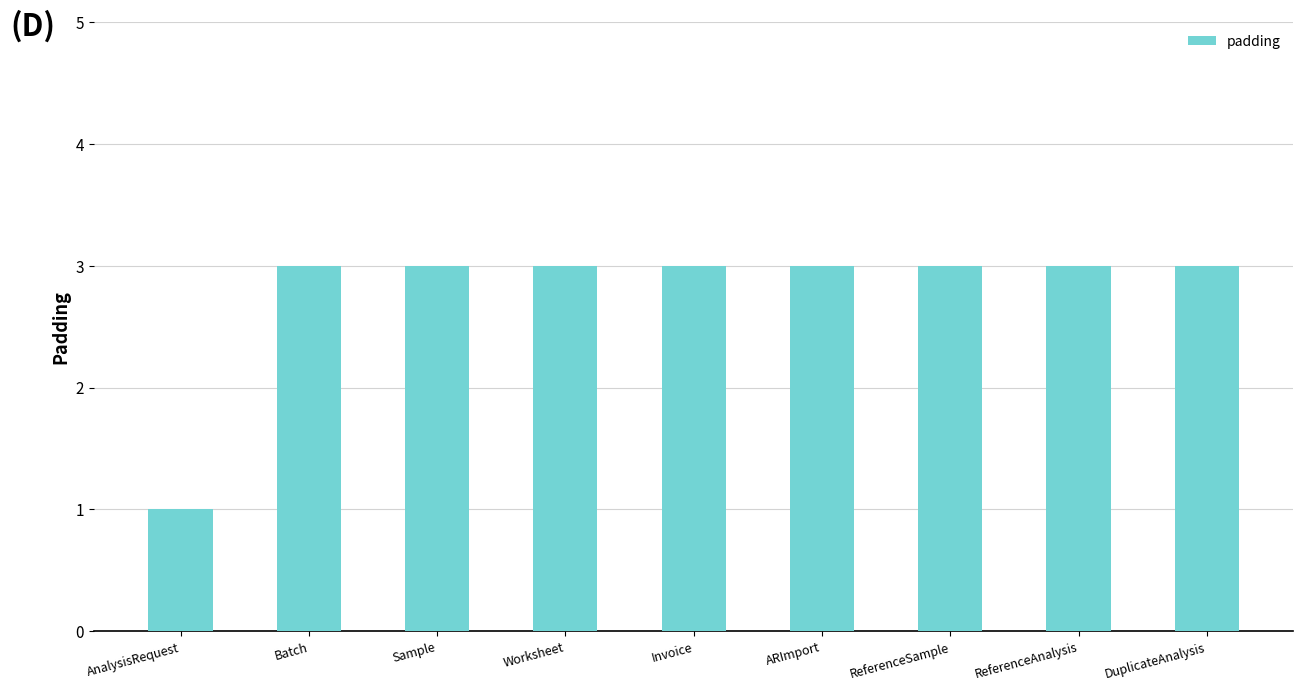

What is the smallest value displayed?

1